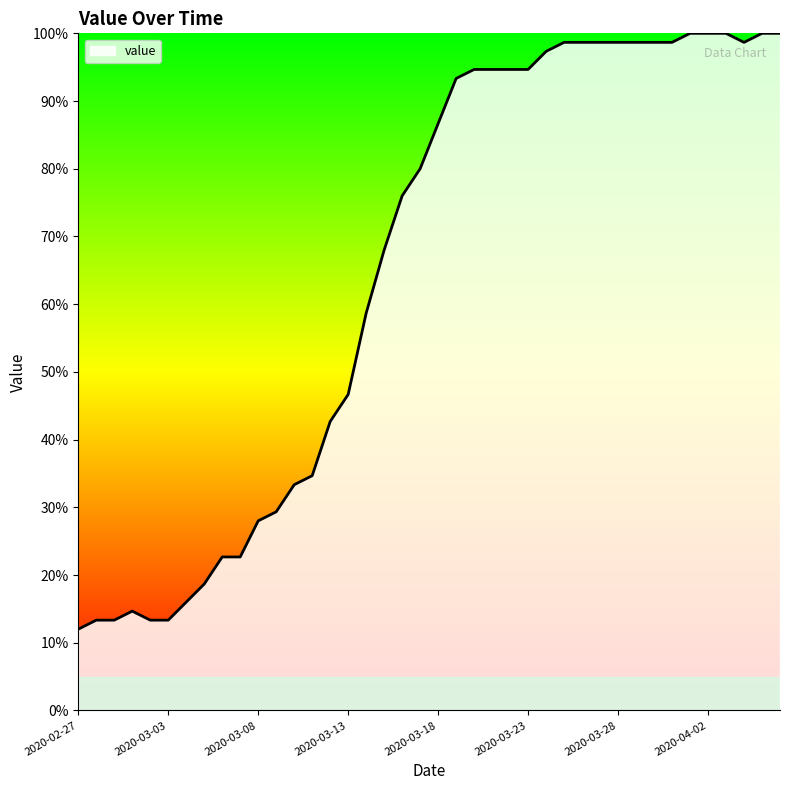

What is the maximum value shown in the chart?

100.0